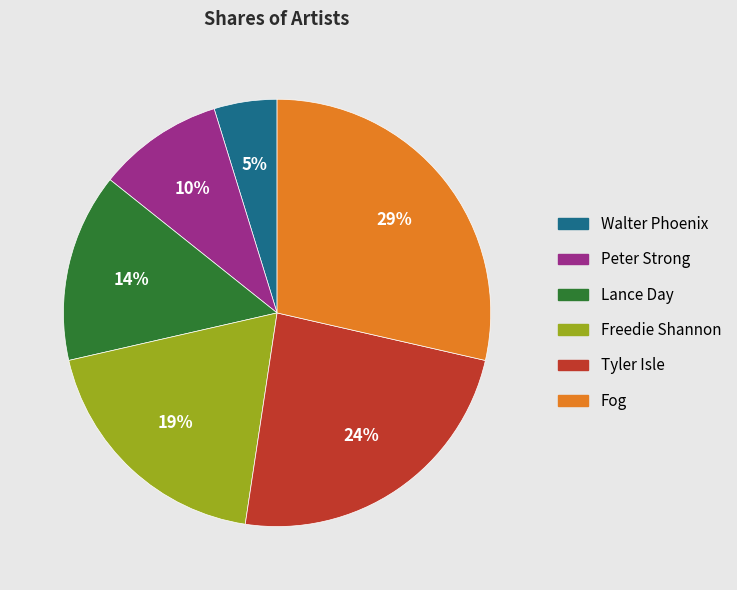

True or false: Tyler Isle accounts for 35% of the total.

False